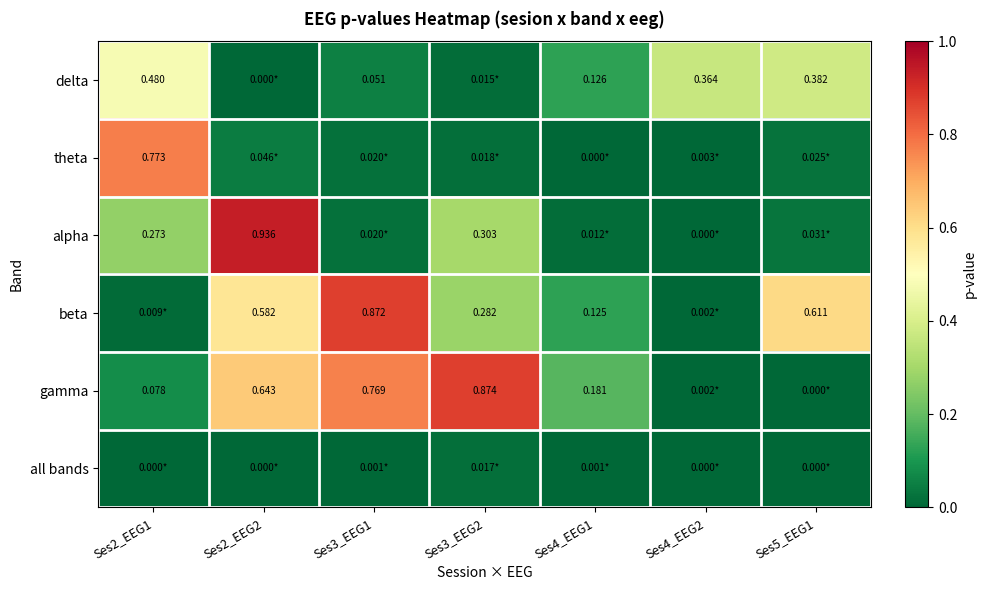

At which label does gamma reach its minimum?

Ses5_EEG1